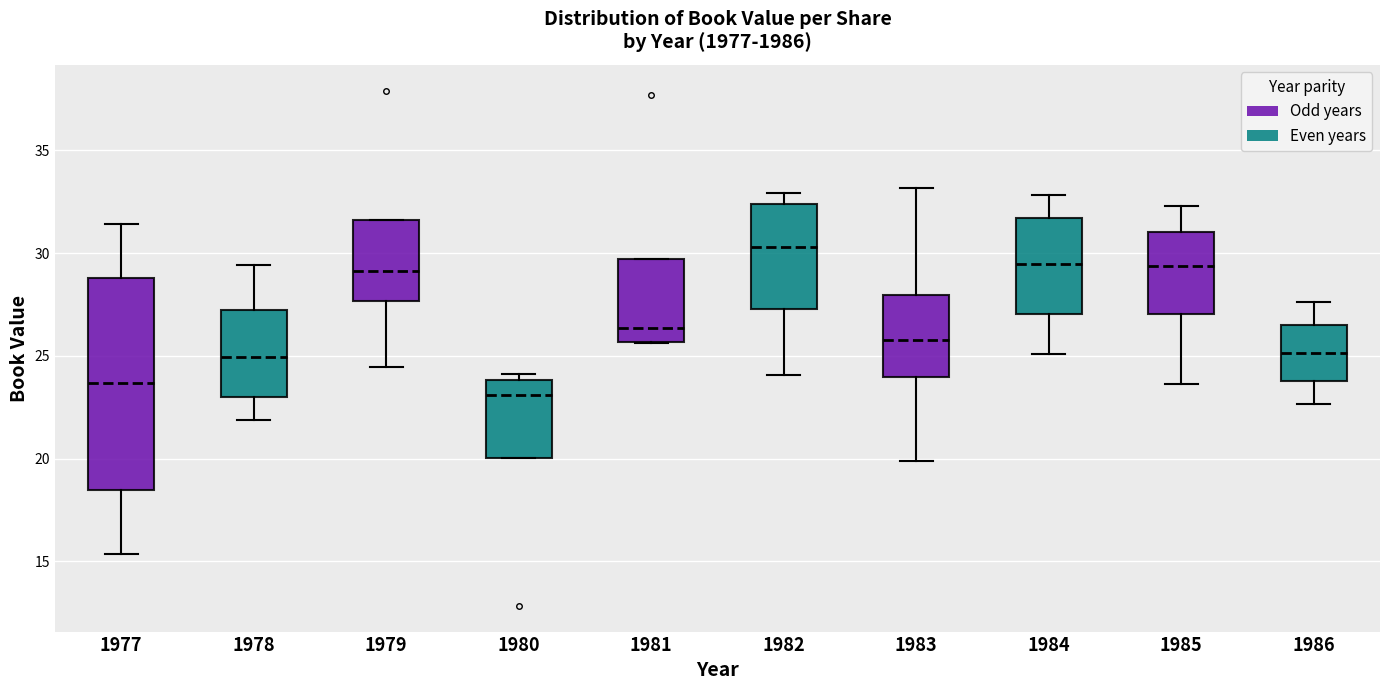

Which box is the tallest, from its lower edge to its upper edge?

1977